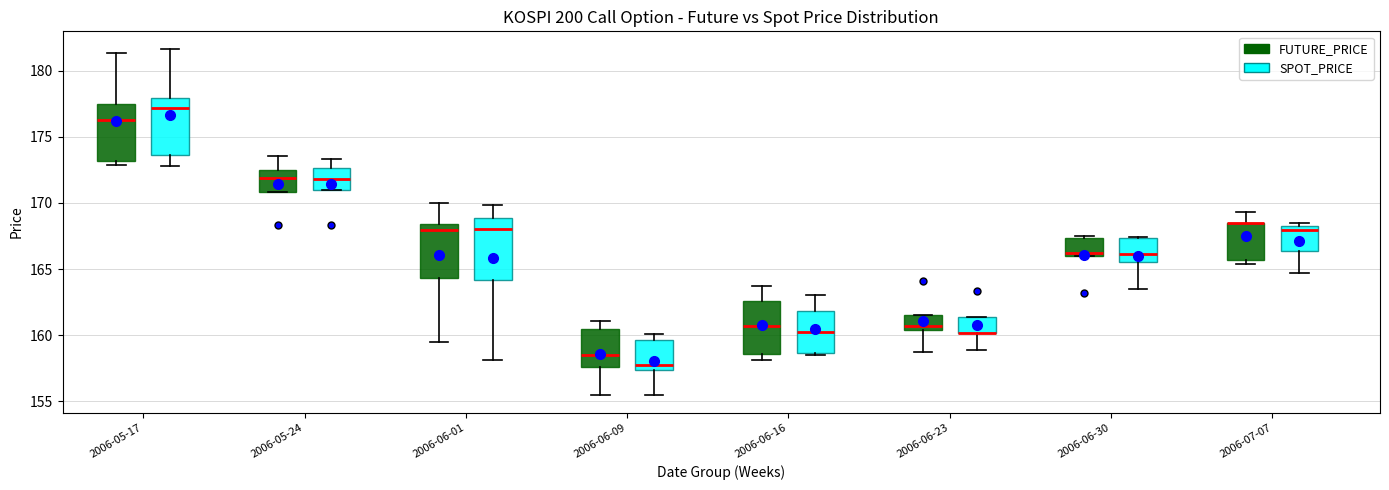

Reading left to right, read every box against the y-axis: the position of its median line, the range the box covers, and the ends of its whiskers. The values are not printed on the chart, so give them approximately, as read against the axis.

2006-05-17 (FUTURE_PRICE): median 176.5, box 173.0 to 177.5, whiskers 173.0 (just below the box's lower edge) to 181.5
2006-05-17 (SPOT_PRICE): median 177.0, box 173.5 to 178.0, whiskers 173.0 to 181.5
2006-05-24 (FUTURE_PRICE): median 172.0, box 171.0 to 172.5, whiskers 171.0 to 173.5
2006-05-24 (SPOT_PRICE): median 172.0, box 171.0 to 172.5, whiskers 171.0 to 173.5
2006-06-01 (FUTURE_PRICE): median 168.0, box 164.5 to 168.5, whiskers 159.5 to 170.0
2006-06-01 (SPOT_PRICE): median 168.0, box 164.0 to 169.0, whiskers 158.0 to 170.0
2006-06-09 (FUTURE_PRICE): median 158.5, box 157.5 to 160.5, whiskers 155.5 to 161.0
2006-06-09 (SPOT_PRICE): median 157.5 (just above the box's lower edge), box 157.5 to 159.5, whiskers 155.5 to 160.0
2006-06-16 (FUTURE_PRICE): median 160.5, box 158.5 to 162.5, whiskers 158.0 to 164.0
2006-06-16 (SPOT_PRICE): median 160.0, box 158.5 to 162.0, whiskers 158.5 (just below the box's lower edge) to 163.0
2006-06-23 (FUTURE_PRICE): median 160.5 (just above the box's lower edge), box 160.5 to 161.5, whiskers 159.0 to 161.5
2006-06-23 (SPOT_PRICE): median 160.0 (drawn on the box's lower edge), box 160.0 to 161.5, whiskers 159.0 to 161.5
2006-06-30 (FUTURE_PRICE): median 166.5, box 166.0 to 167.5, whiskers 166.0 to 167.5 (just above the box's upper edge)
2006-06-30 (SPOT_PRICE): median 166.0, box 165.5 to 167.5, whiskers 163.5 to 167.5
2006-07-07 (FUTURE_PRICE): median 168.5 (drawn on the box's upper edge), box 165.5 to 168.5, whiskers 165.5 (just below the box's lower edge) to 169.5
2006-07-07 (SPOT_PRICE): median 168.0, box 166.5 to 168.5, whiskers 164.5 to 168.5 (just above the box's upper edge)